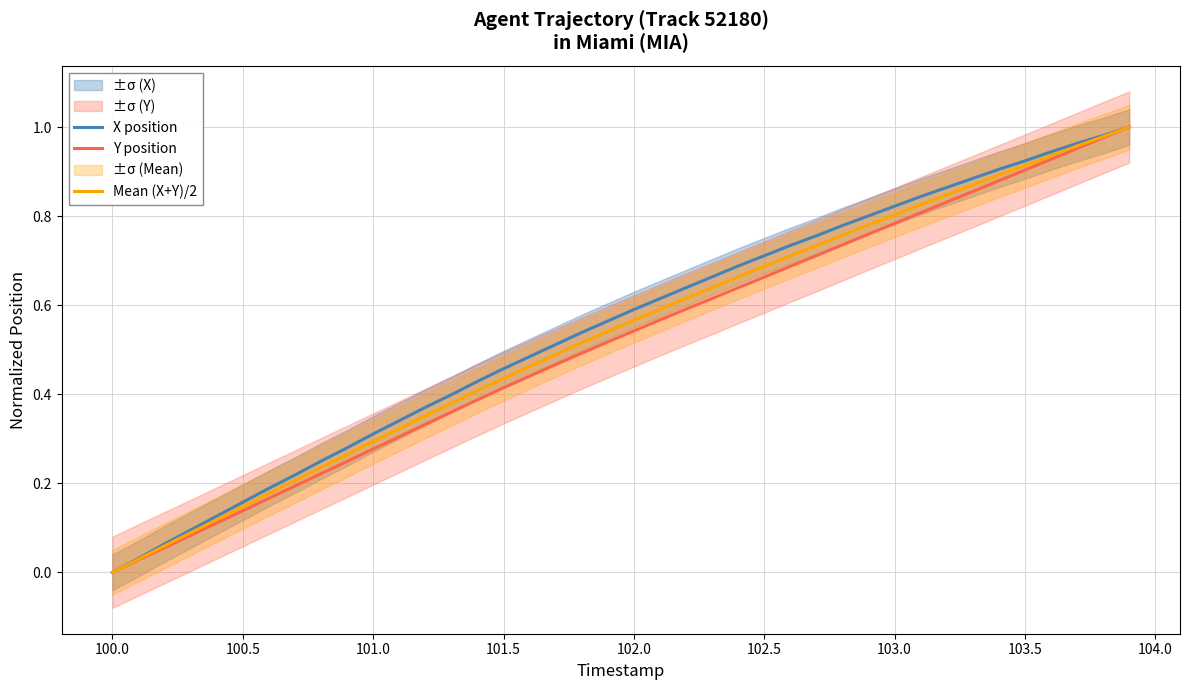

Is it true that X position equals 0.3 at 101.0?

True